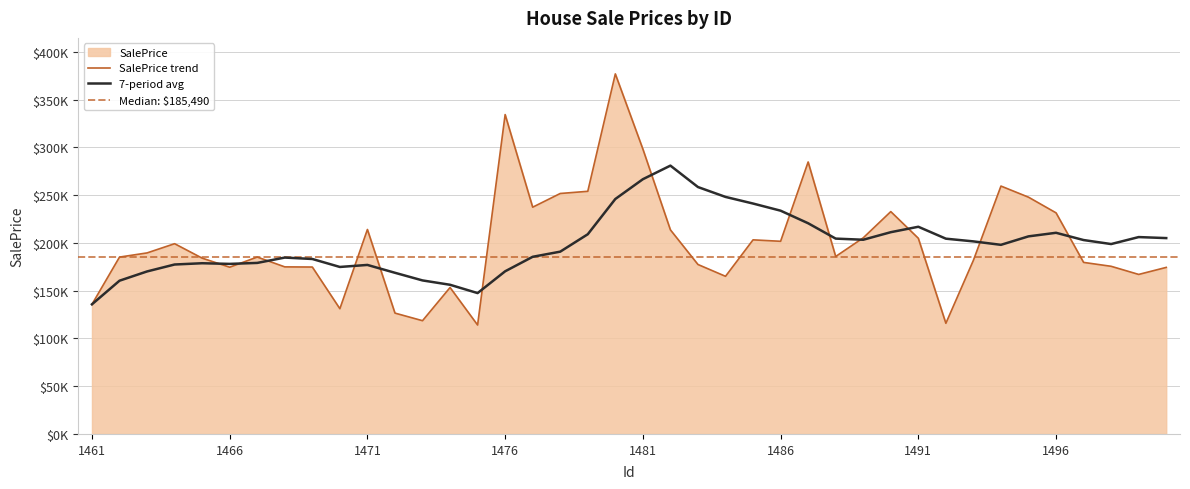

At which category does the data reach its first local peak?

1464